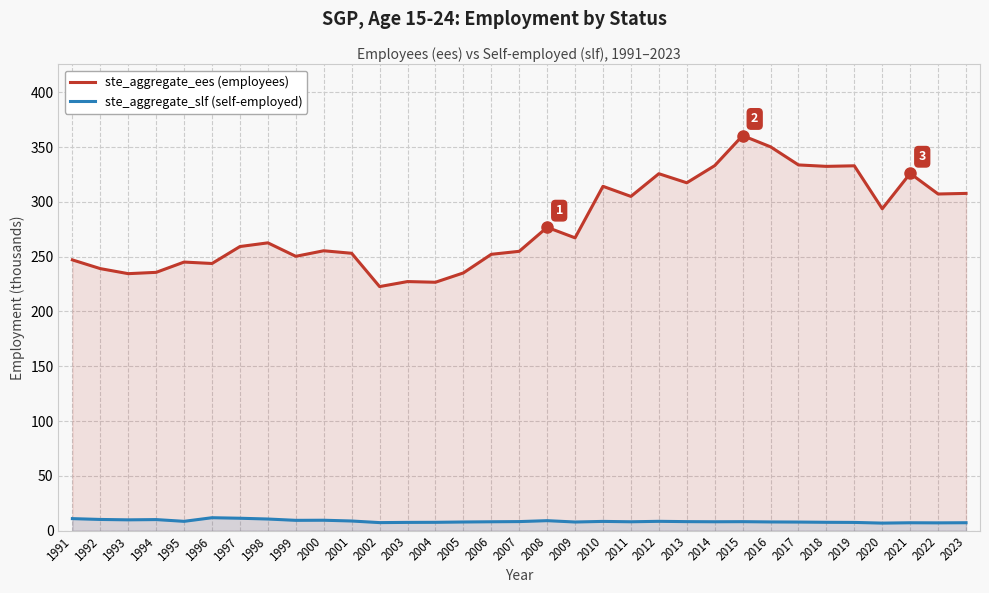

What is the highest value of the ste_aggregate_ees (employees) series?

360.5